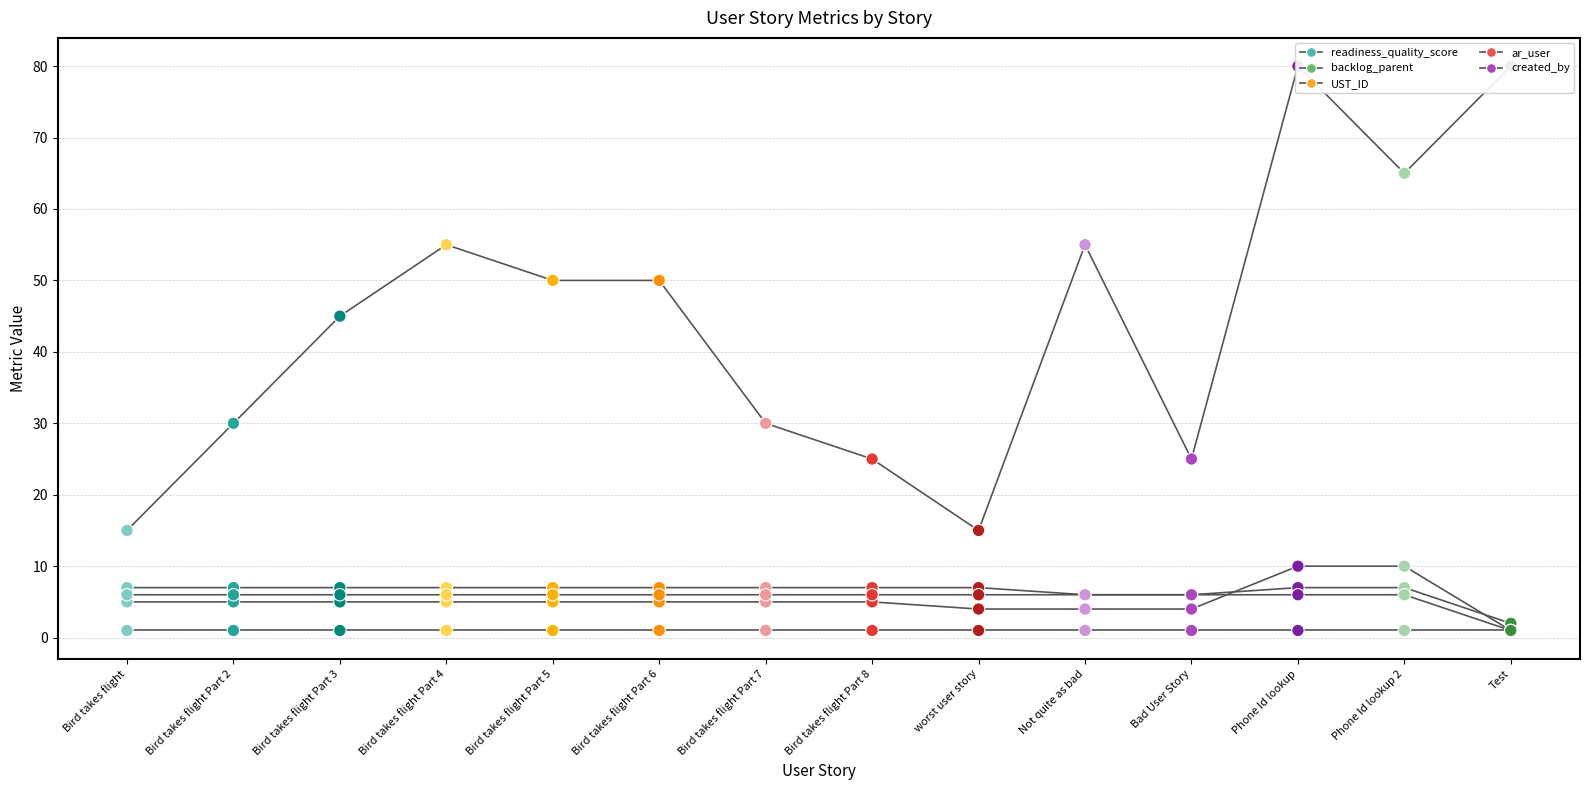

What are all the series names shown in the legend?

readiness_quality_score, backlog_parent, UST_ID, ar_user, created_by